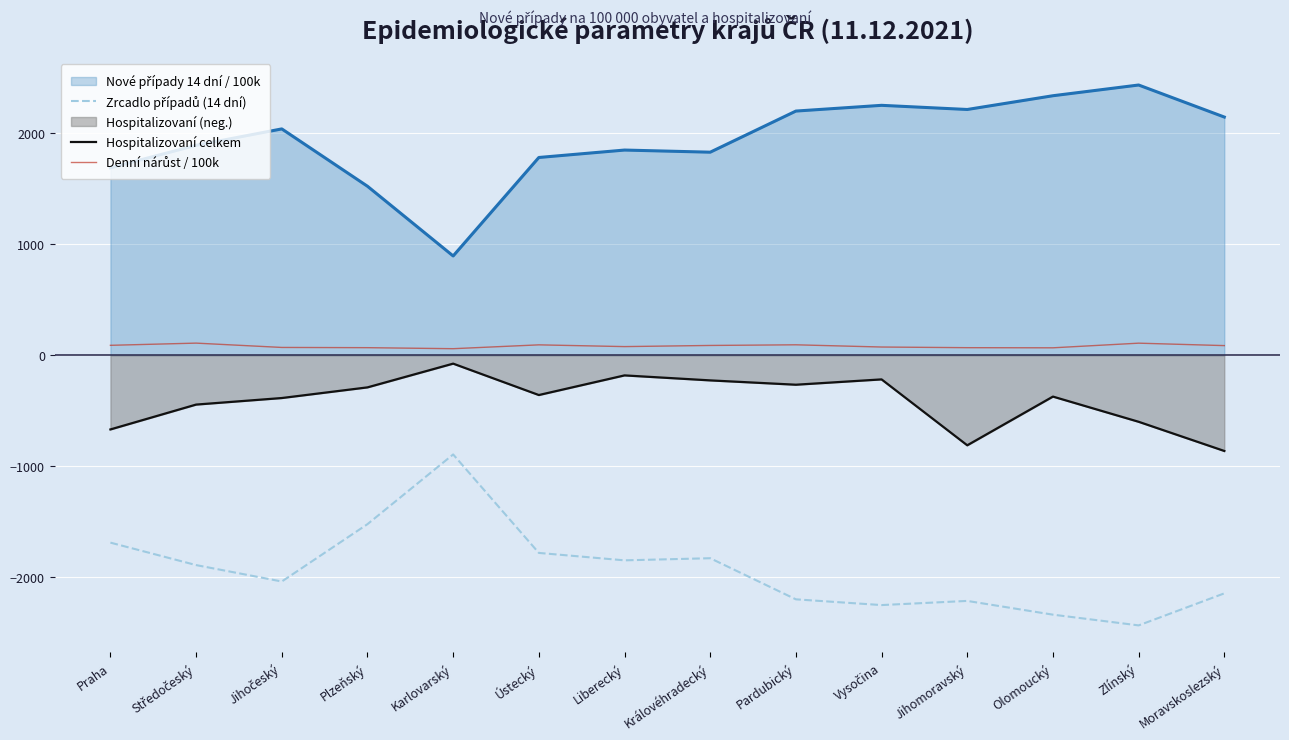

The value of Zrcadlo případů (14 dní) at Středočeský is -1891.4. True or false?

True